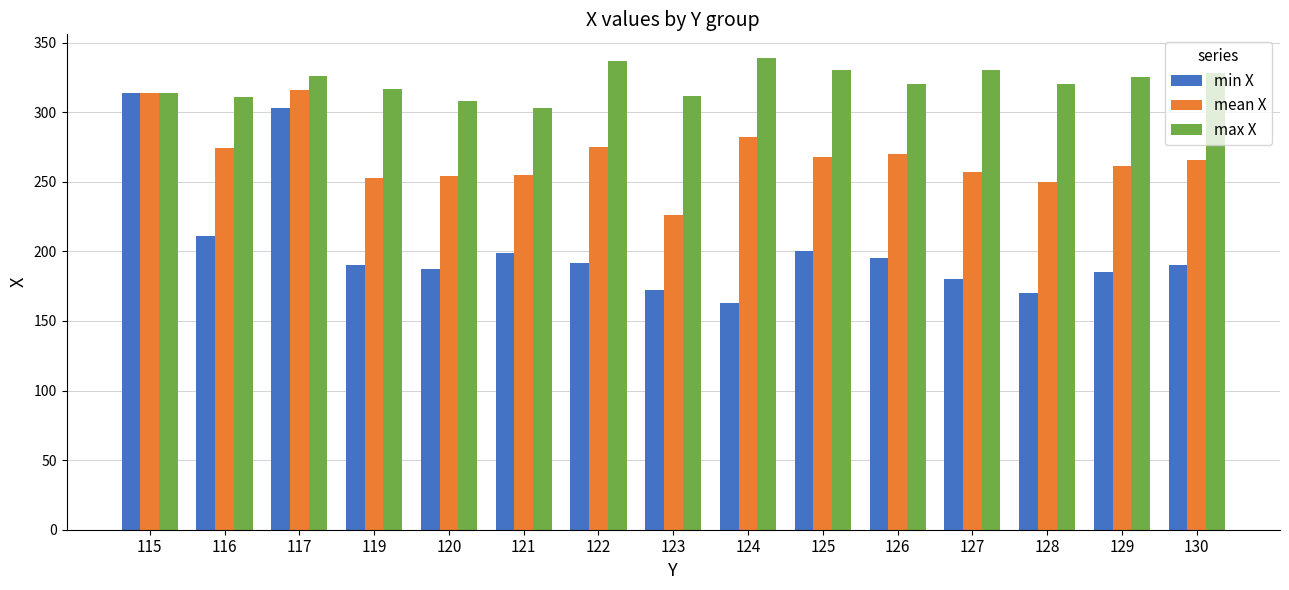

What is the approximate value of mean X at 119, to the nearest 10?

250